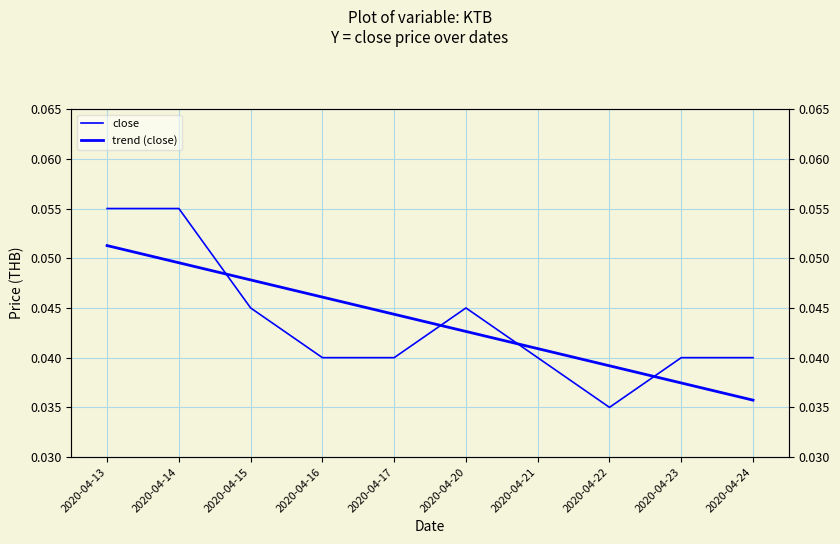

At which category does close reach its first local peak?

2020-04-20